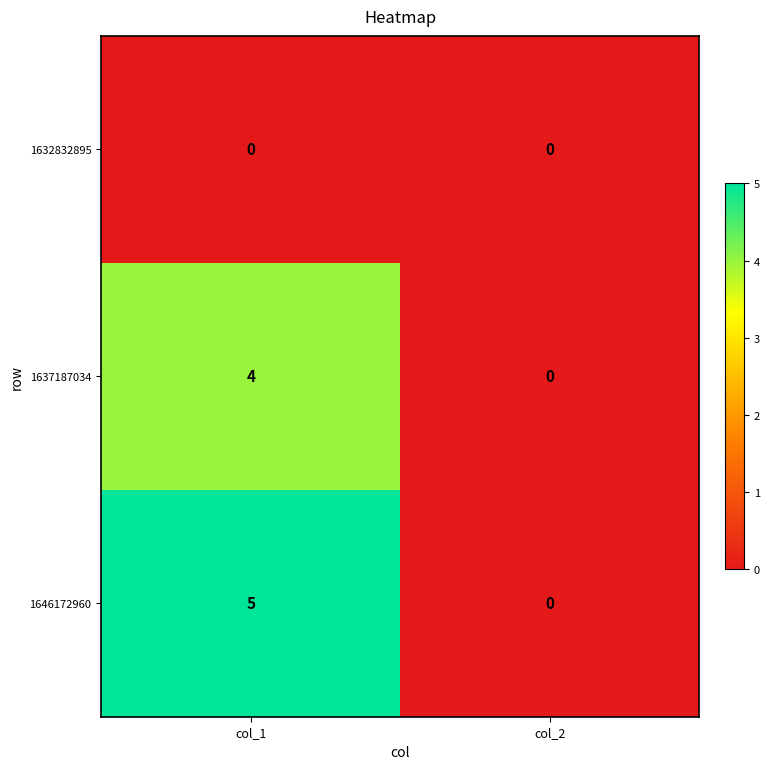

Rank the series at col_1 from lowest to highest value.

1632832895, 1637187034, 1646172960